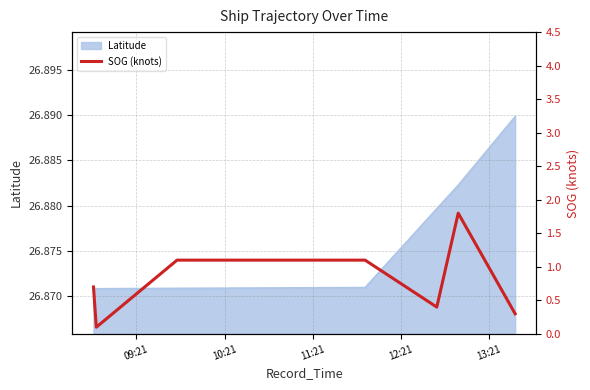

What is the difference between the second highest and second lowest values?

0.8